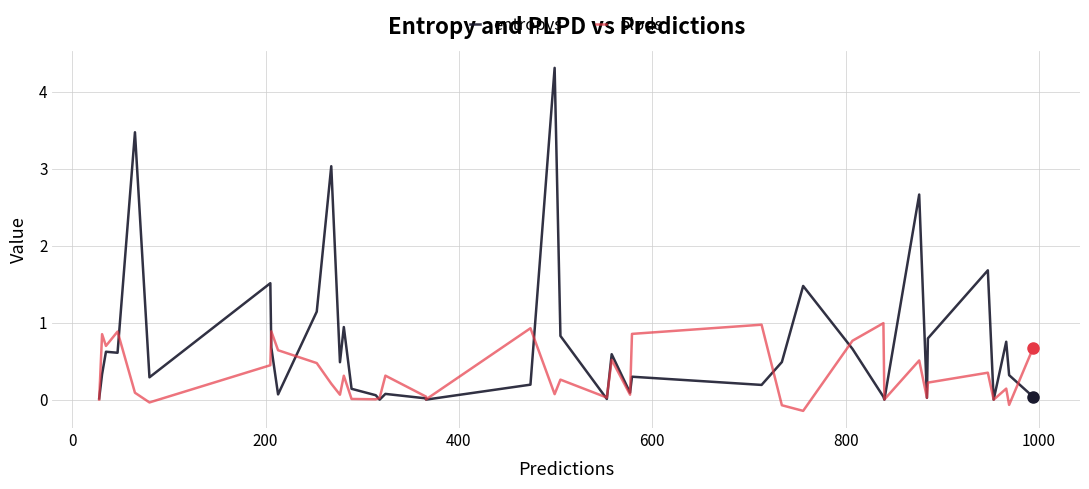

What is the maximum value shown in the chart?

4.3